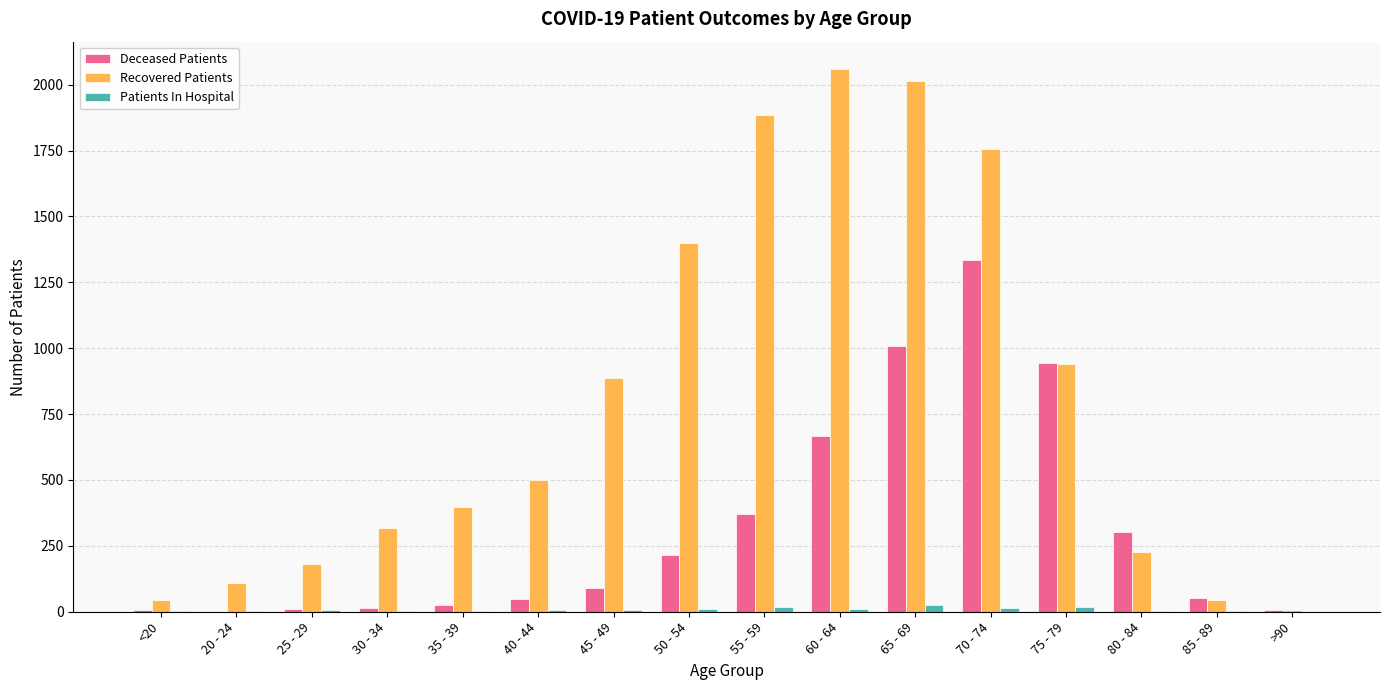

Where is Recovered Patients nearest to the value 1033?

75 - 79